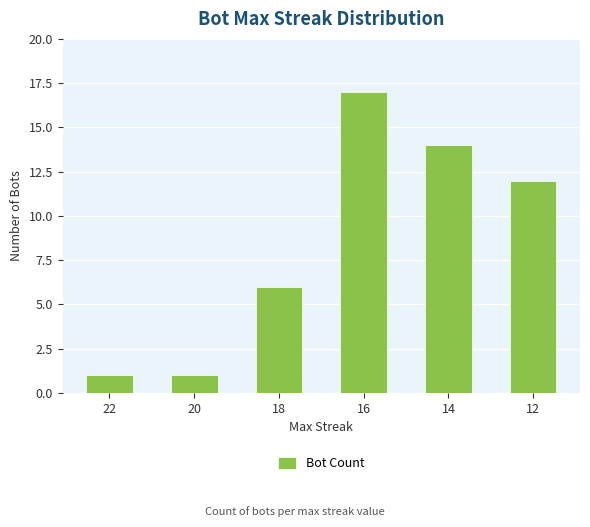

What is the difference between the values at 18 and 20?

5